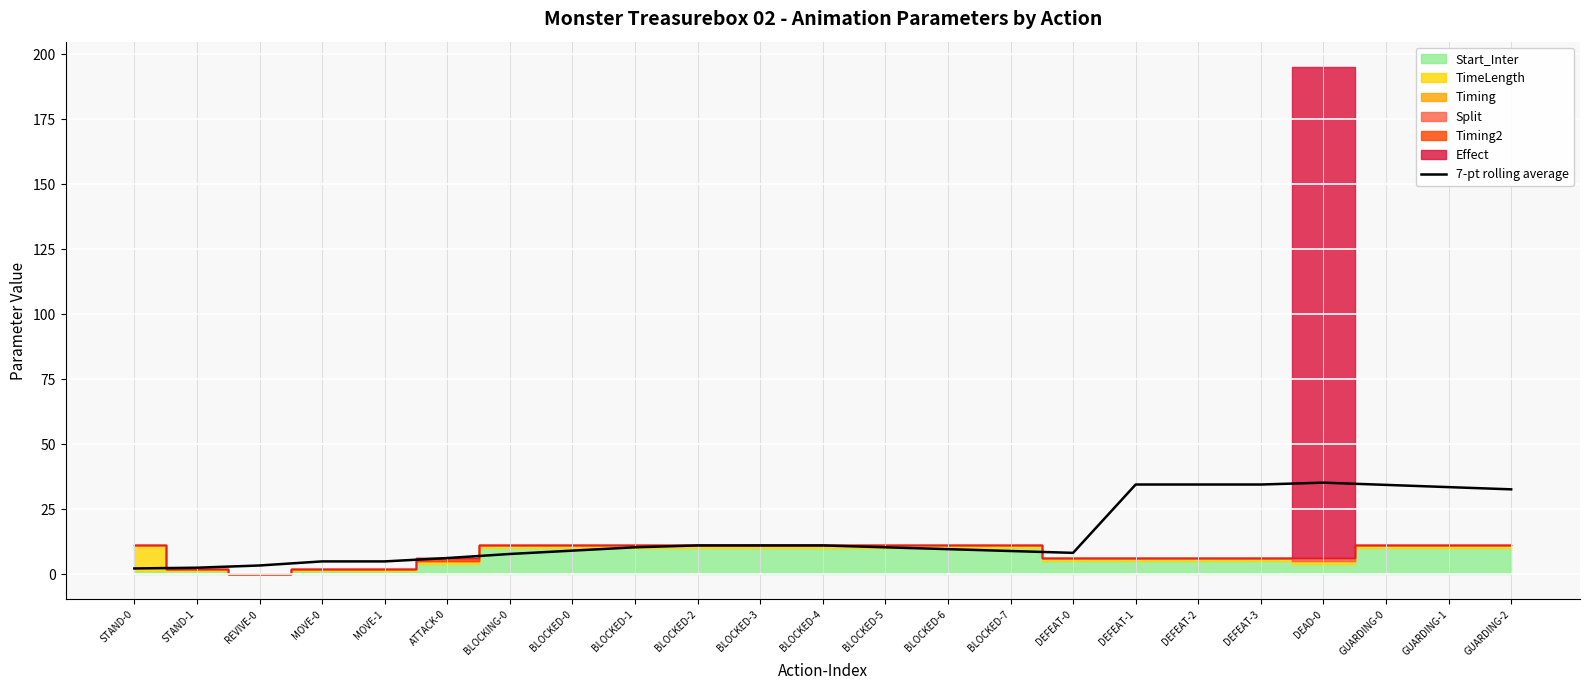

What is the label of the 1st point from the right?

GUARDING-2